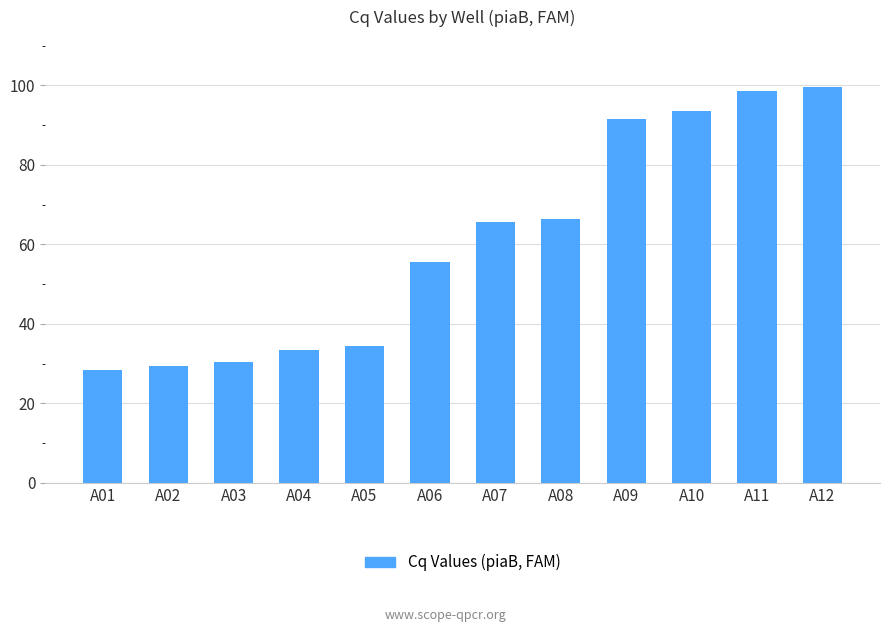

How many categories are shown in the chart?

12